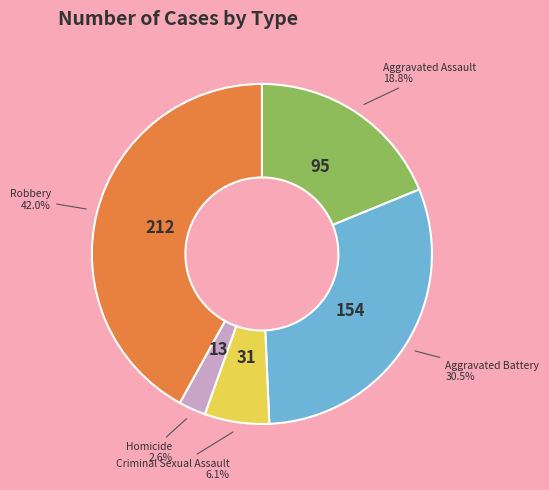

Which has a higher value, Homicide or Aggravated Battery?

Aggravated Battery